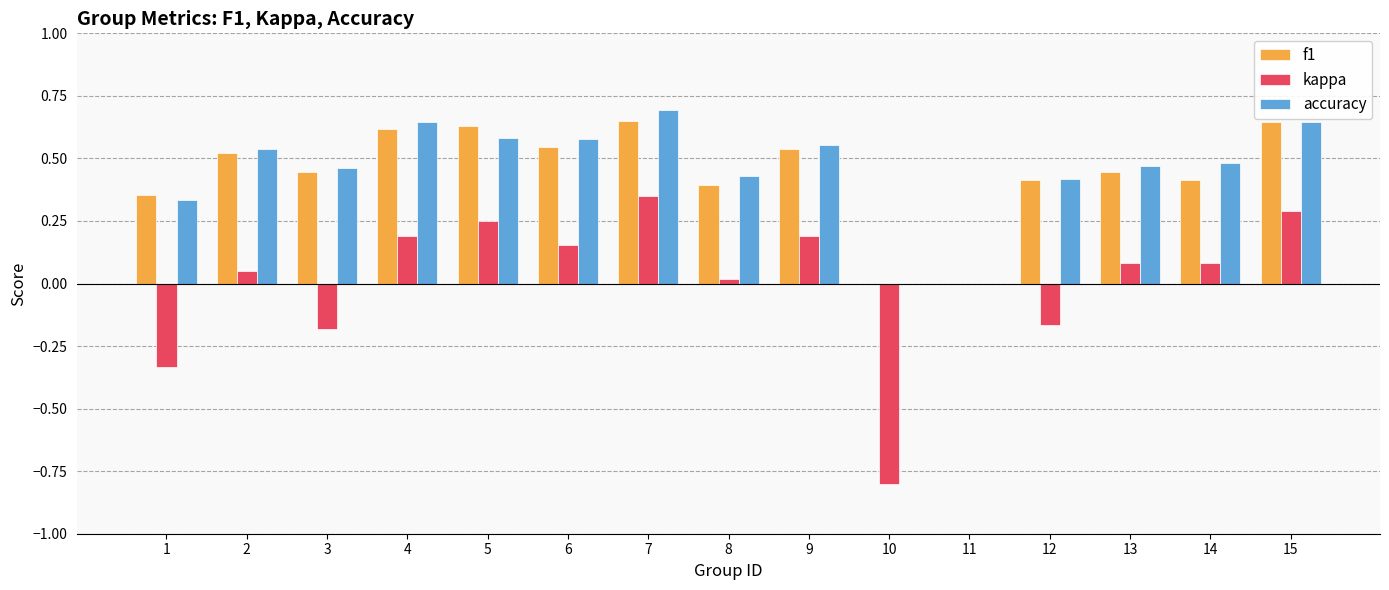

The value of f1 at 7 is 0.6. True or false?

True